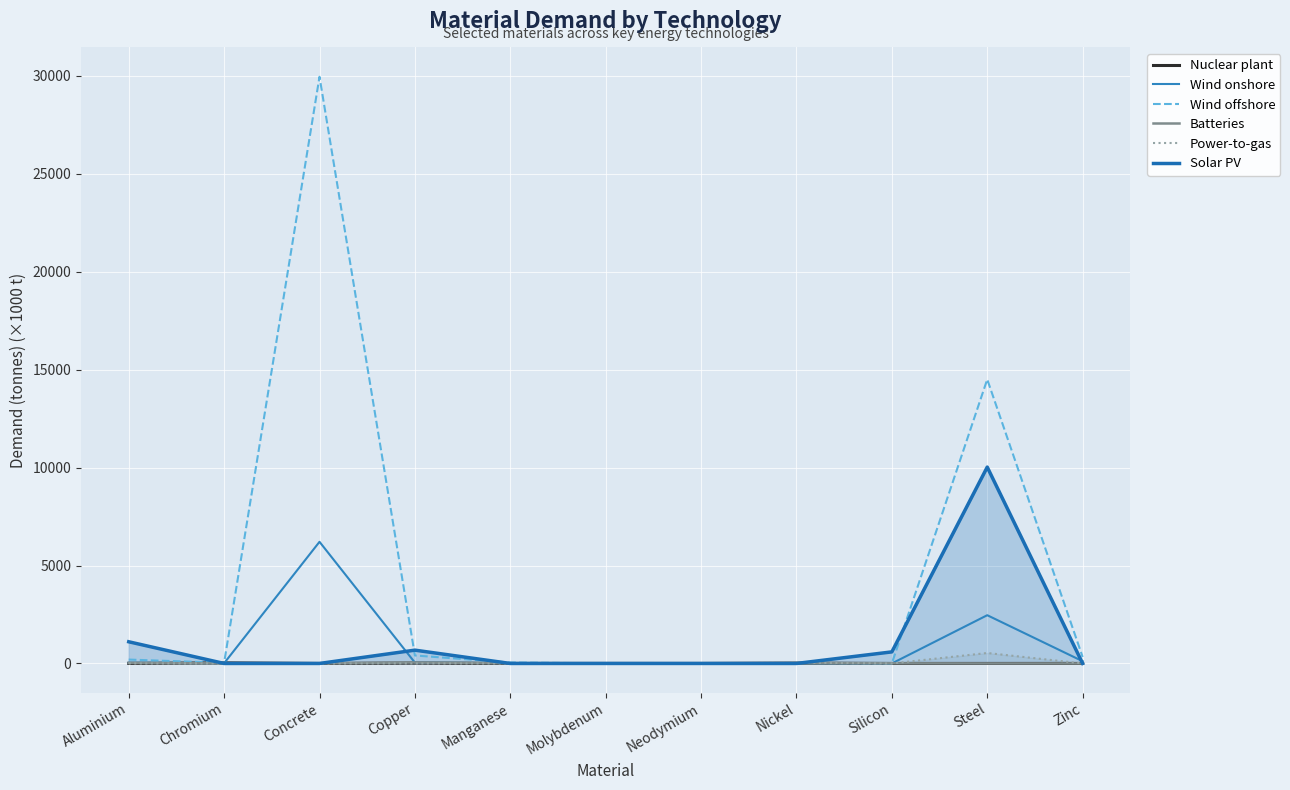

Does the chart display data point markers on the line(s)?

No